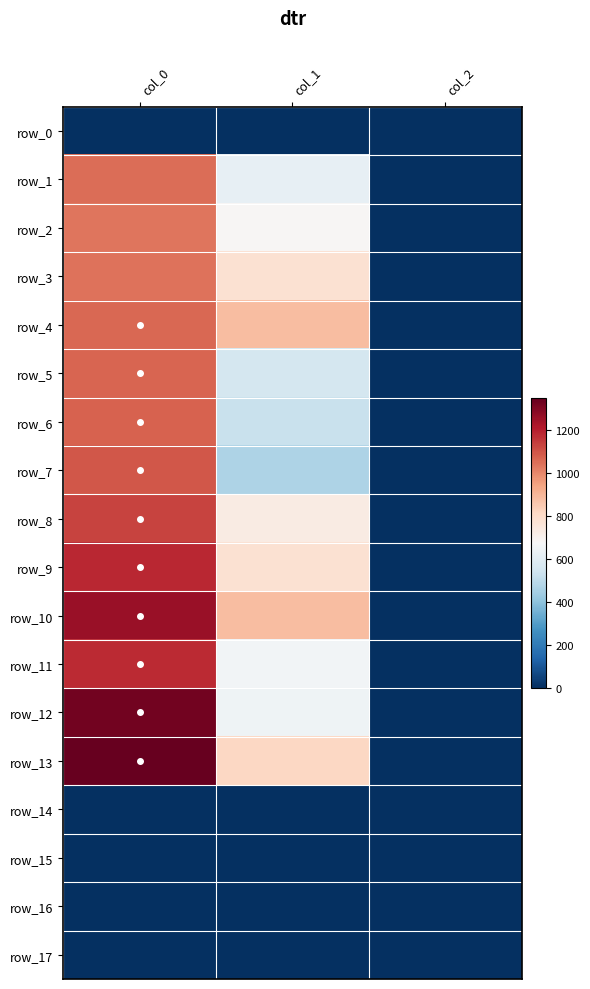

Is it true that row_8 equals 2.0 at col_2?

True